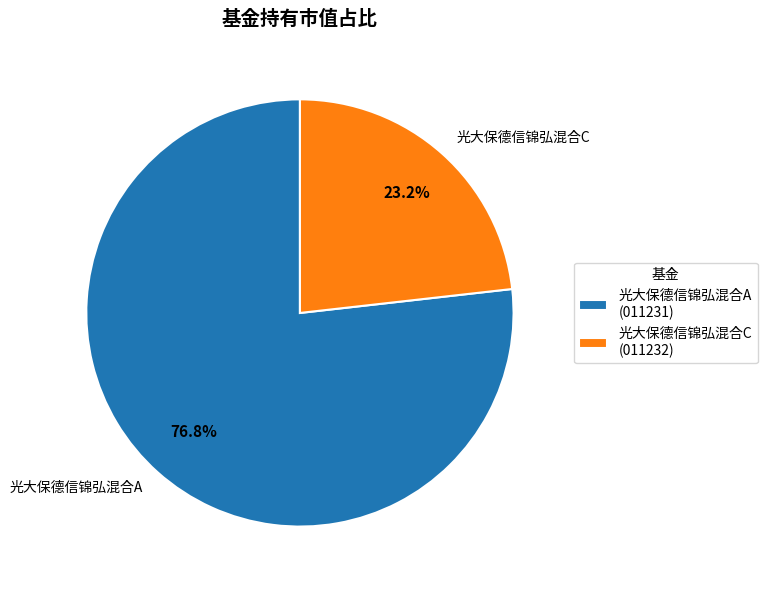

To the nearest percent, what is the difference between the 光大保德信锦弘混合C and 光大保德信锦弘混合A slice percentages?

54%